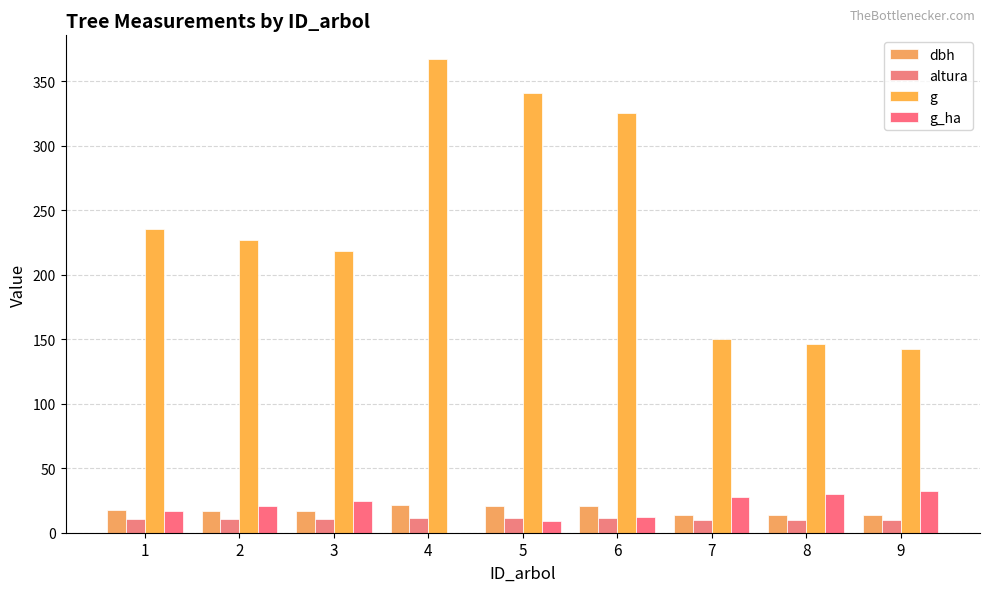

How many groups of bars are there?

9